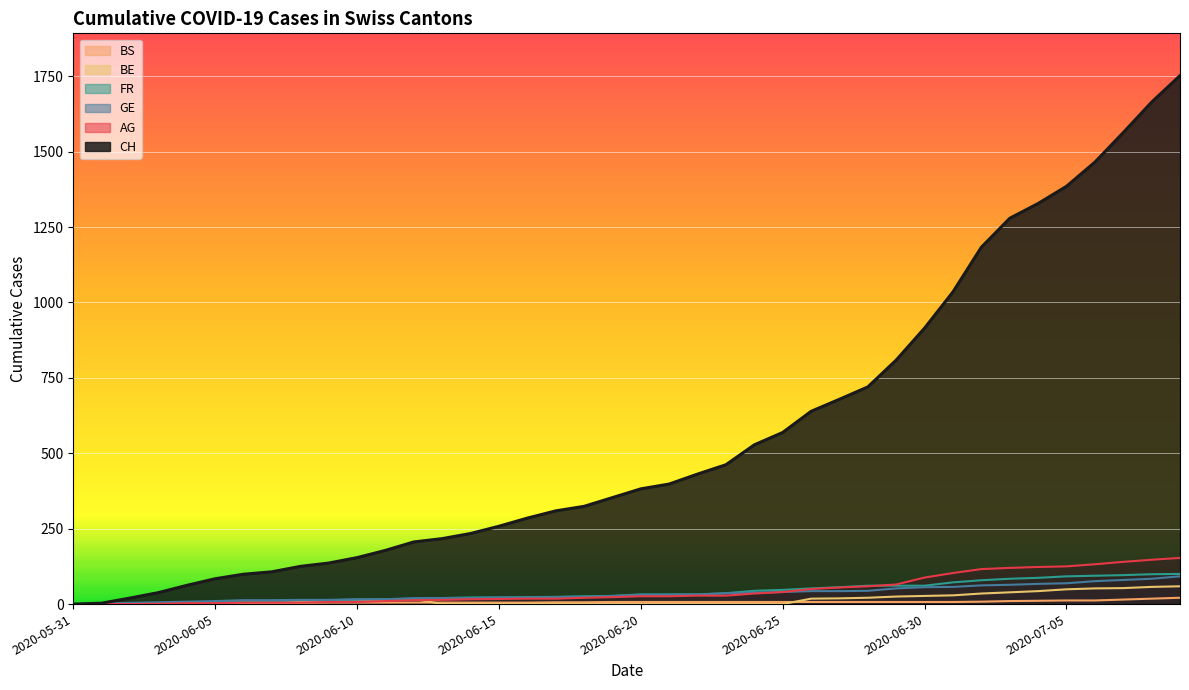

At which label does BE first exceed 8?

2020-06-09